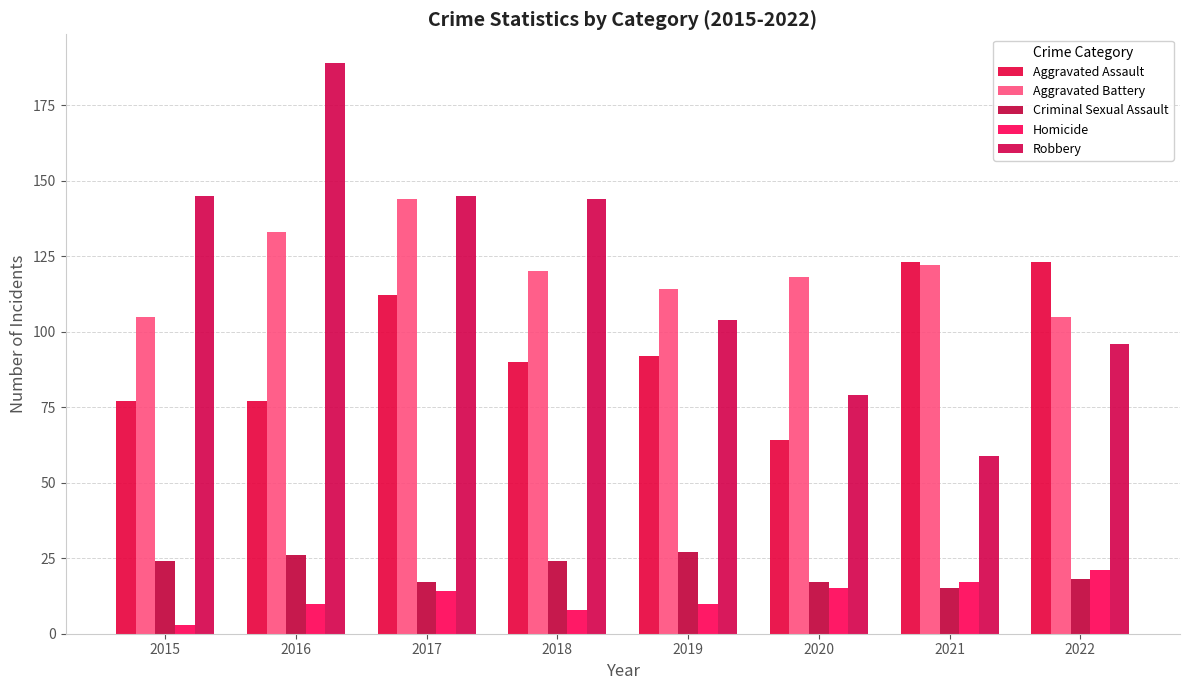

What is the minimum value shown in the chart?

3